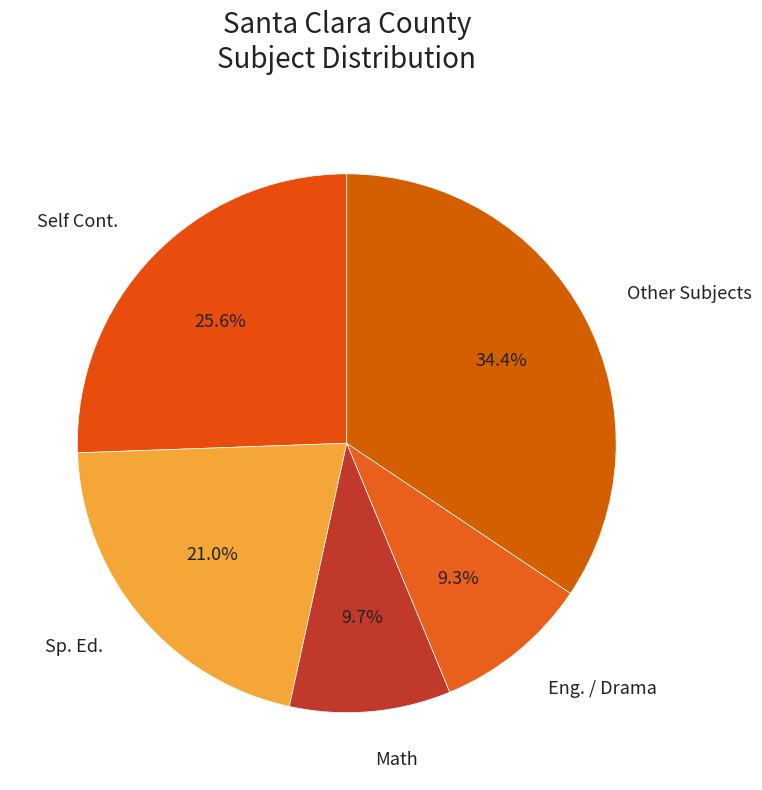

Which slice is the largest?

Other Subjects